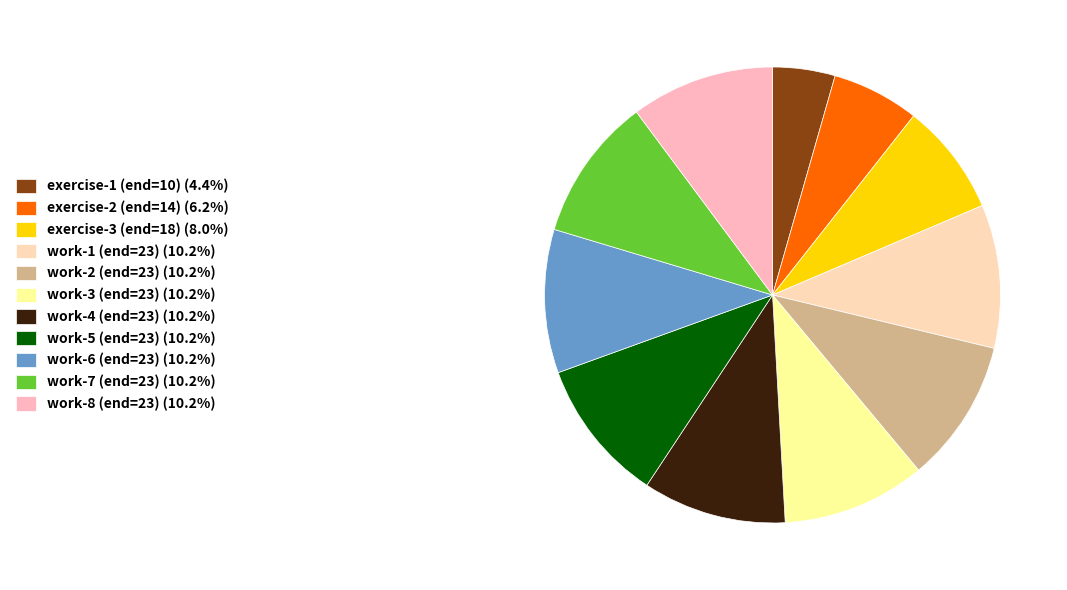

What is the largest slice in the pie chart?

work-1 (end=23)